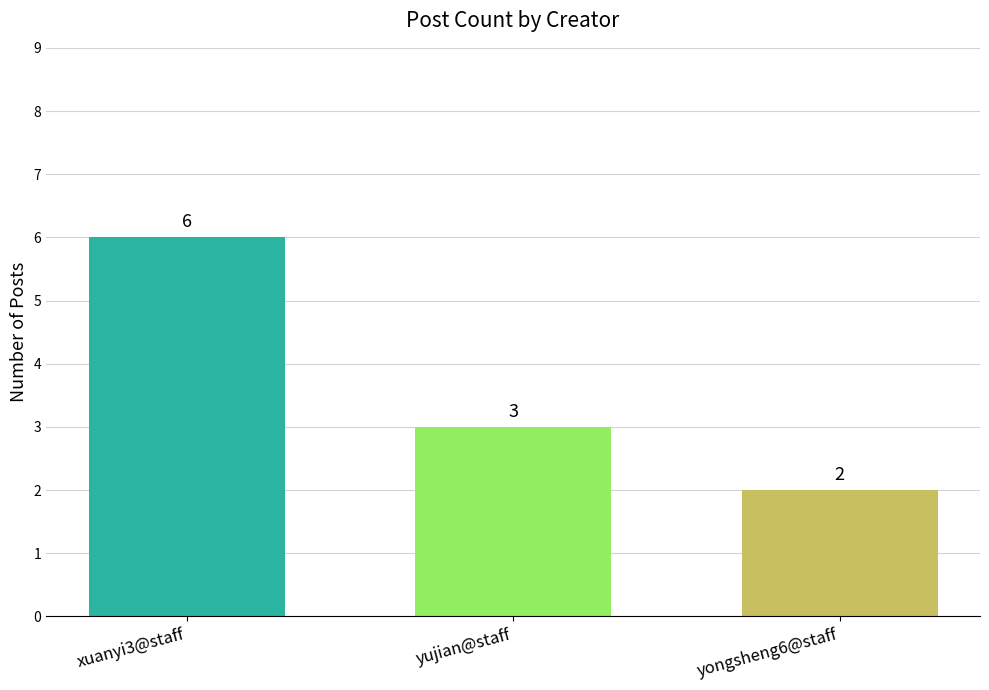

What is the label of the 2nd bar from the right?

yujian@staff